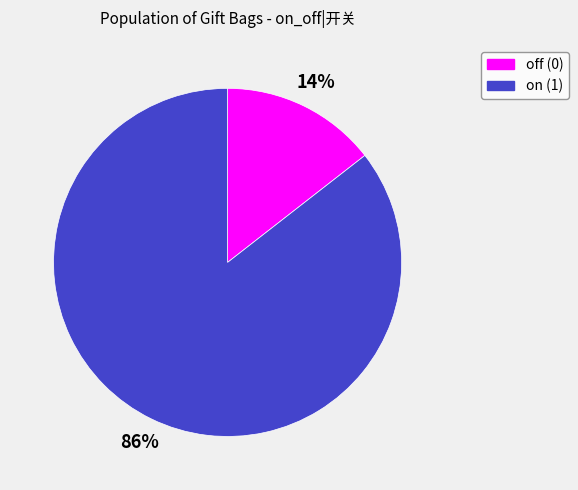

Is it true that on (1) is 97% of the pie?

False